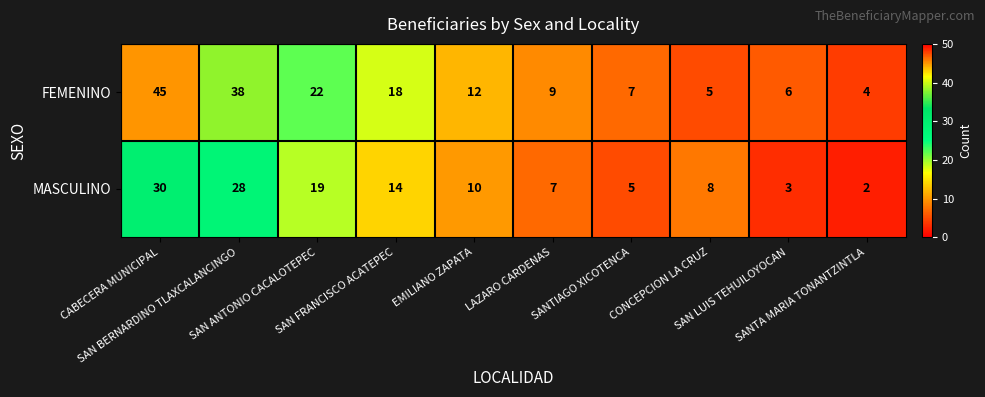

What is the minimum value for FEMENINO?

4